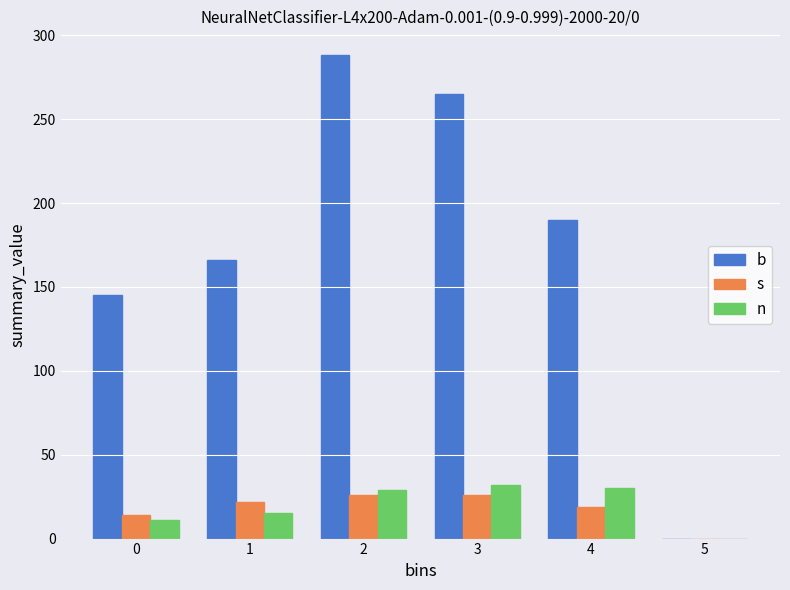

True or false: s has a value of 14 at 0.

True